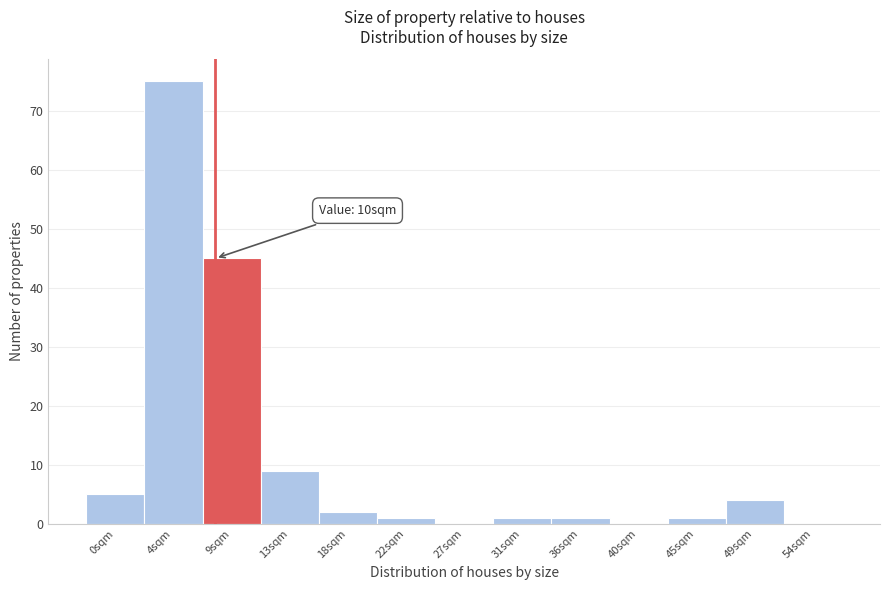

Reading right to left, what are all the values shown in this chart?

54sqm=0	49sqm=4	45sqm=1	40sqm=0	36sqm=1	31sqm=1	27sqm=0	22sqm=1	18sqm=2	13sqm=9	9sqm=45	4sqm=75	0sqm=5